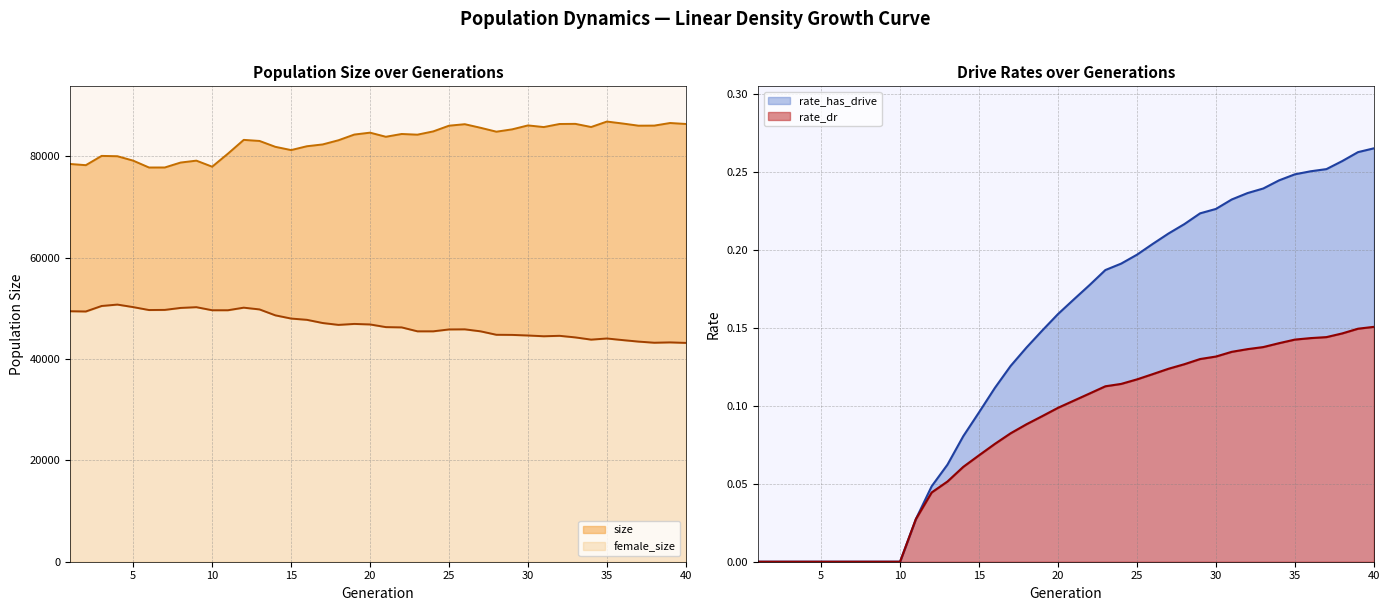

True or false: female_size and rate_dr intersect in this chart.

False